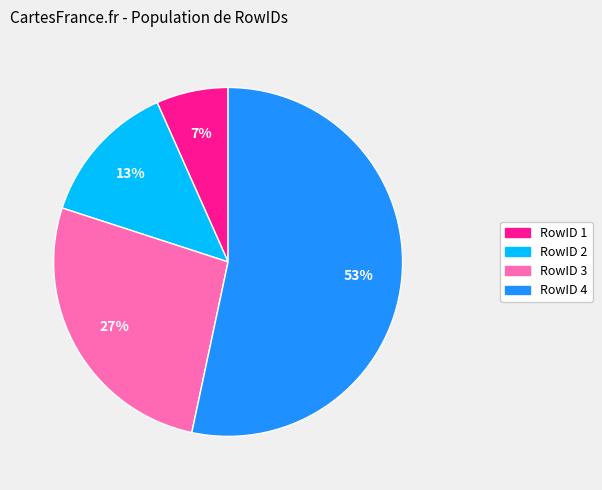

Is it true that RowID 3 is 34% of the pie?

False